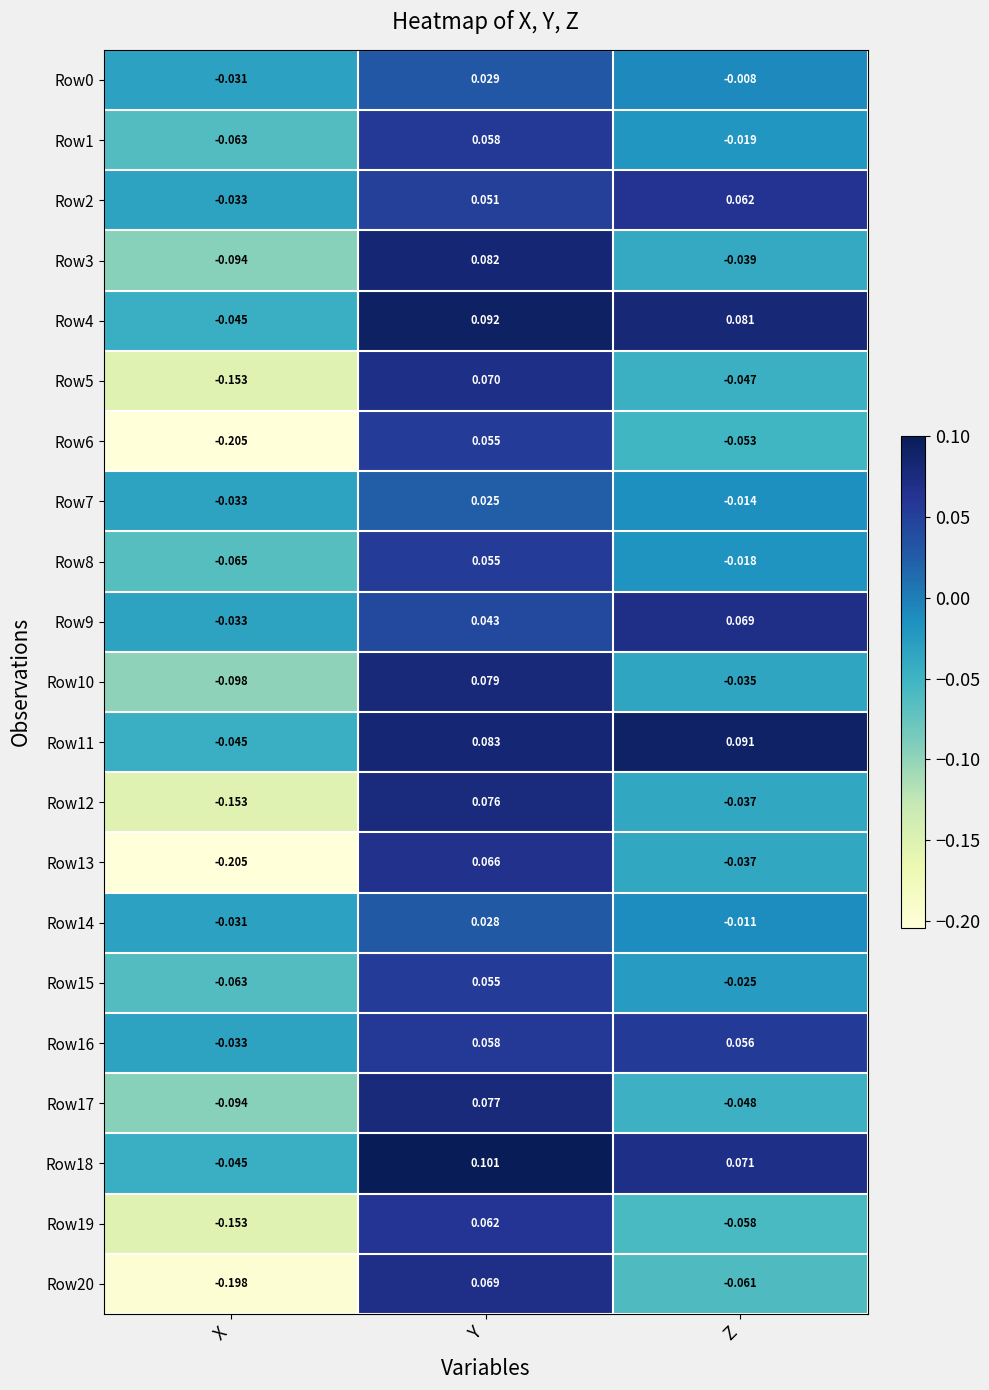

Which label corresponds to the largest value in the chart?

Y